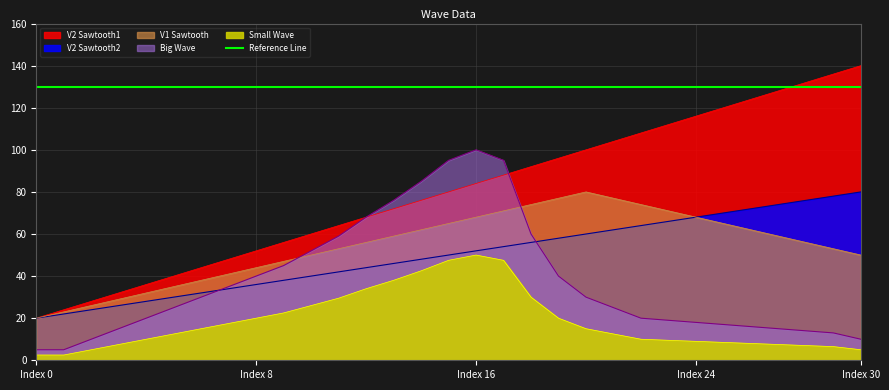

What is the difference between the second highest and minimum values in the V2_saw1 series?

116.0